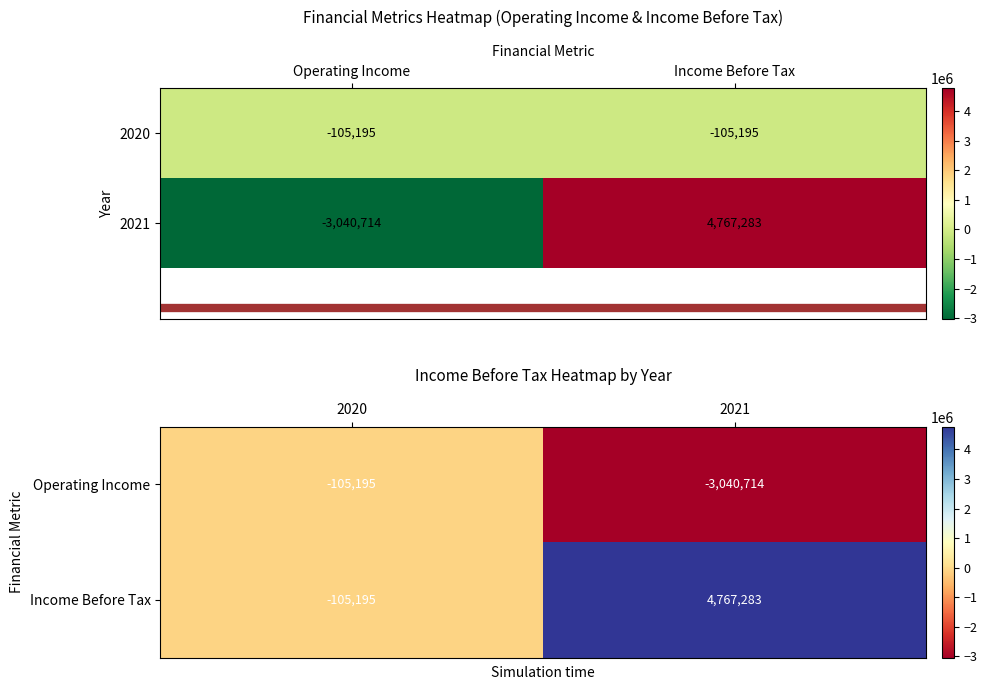

What is the minimum value shown in the chart?

-3040714